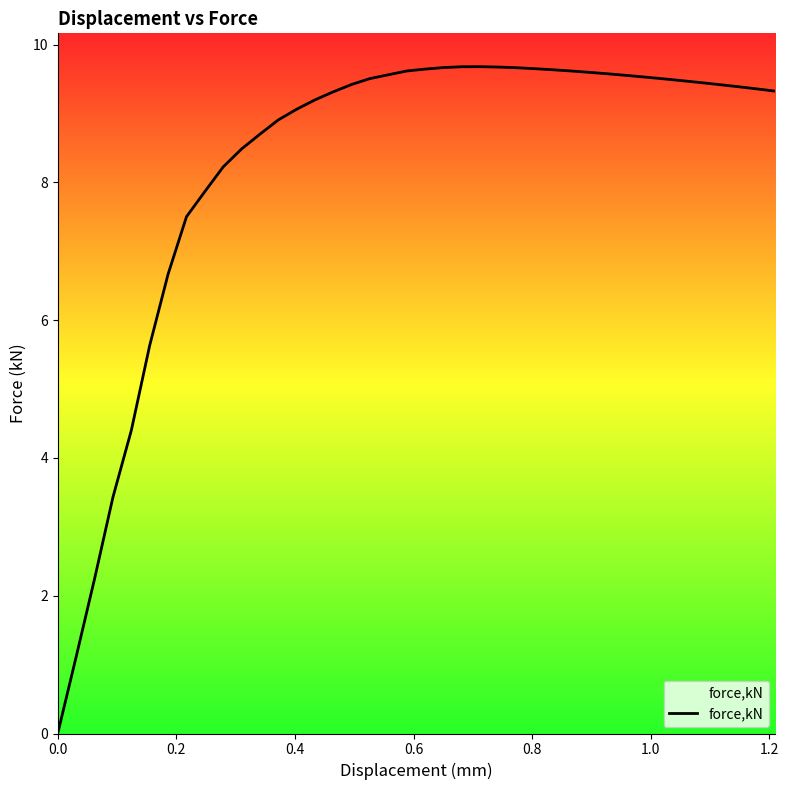

Reading left to right, what are all the values shown in this chart?

0.0	1.1	2.2	3.4	4.4	5.6	6.7	7.5	7.9	8.2	8.5	8.7	8.9	9.1	9.2	9.3	9.4	9.5	9.6	9.6	9.6	9.7	9.7	9.7	9.7	9.7	9.6	9.6	9.6	9.6	9.6	9.5	9.5	9.5	9.5	9.4	9.4	9.4	9.4	9.3